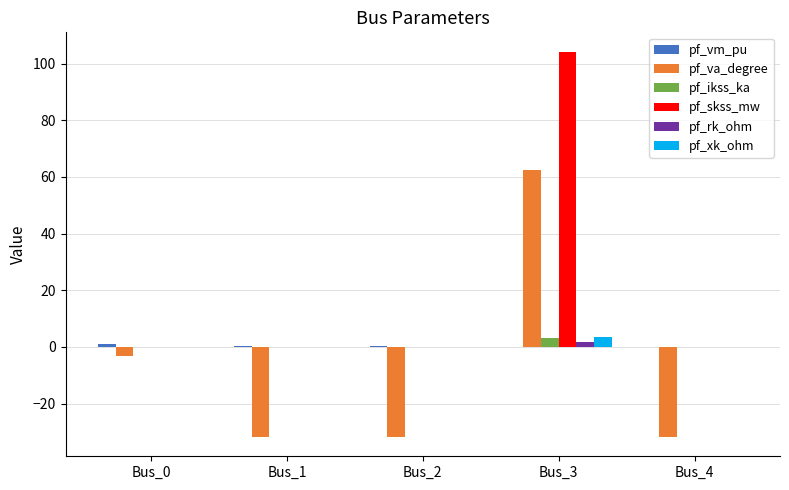

How many series are shown in this chart?

6